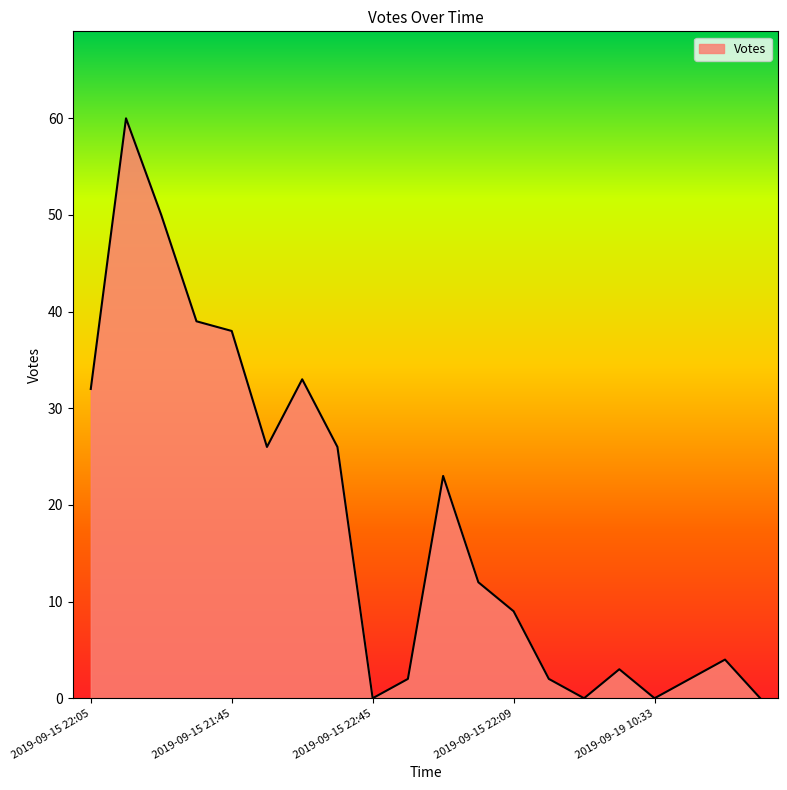

What is the greatest value displayed?

60